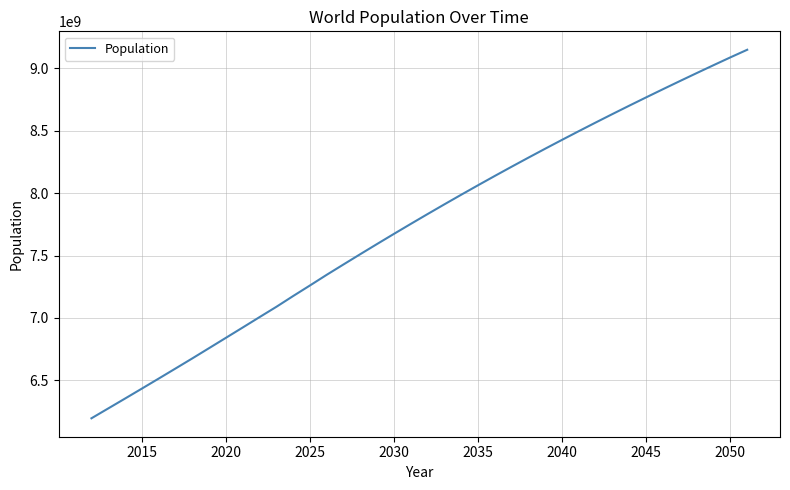

What is the difference between the maximum and minimum values?

2954415603